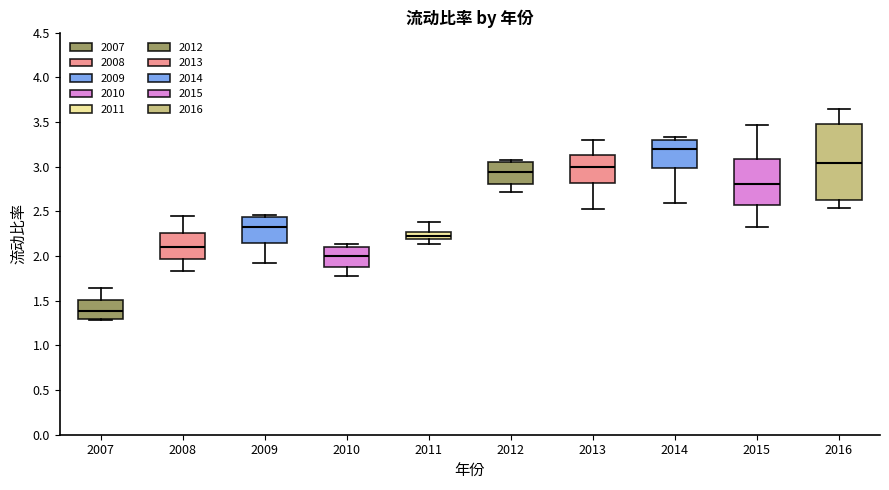

Which box has the lowest median line?

2007